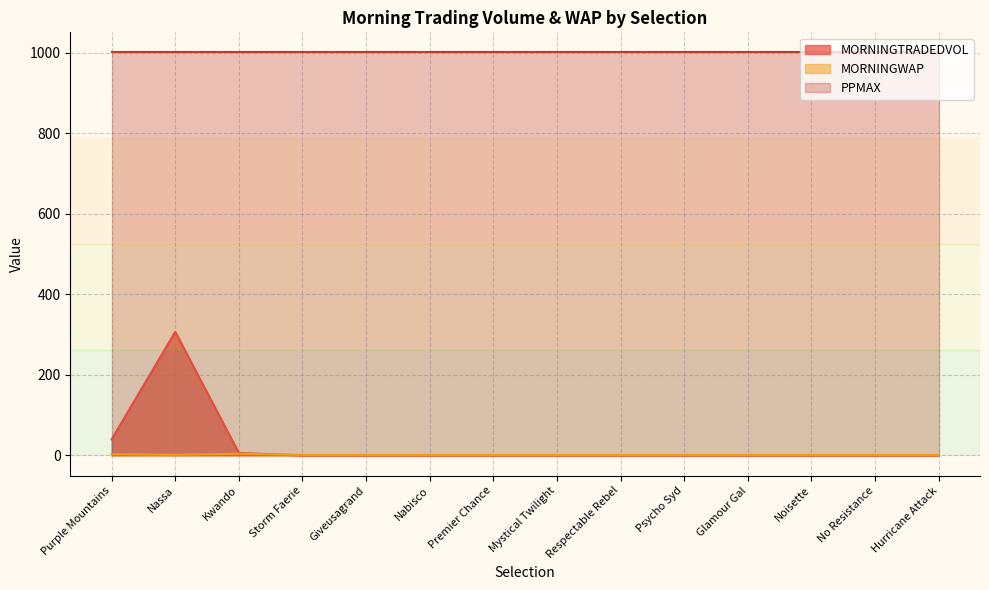

At how many categories does at least one series exceed 61?

14